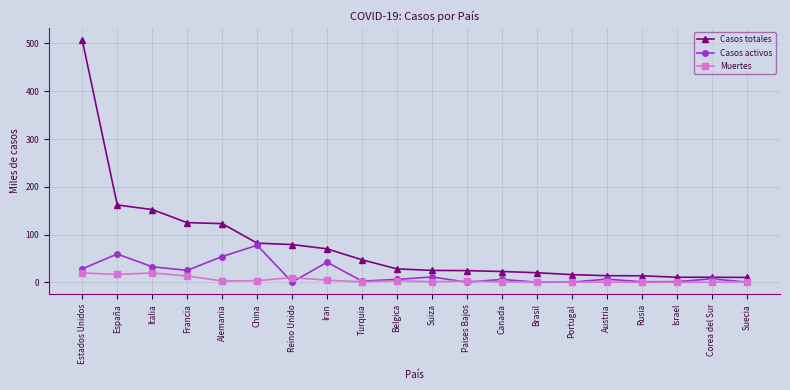

What is the greatest value displayed?

507.3